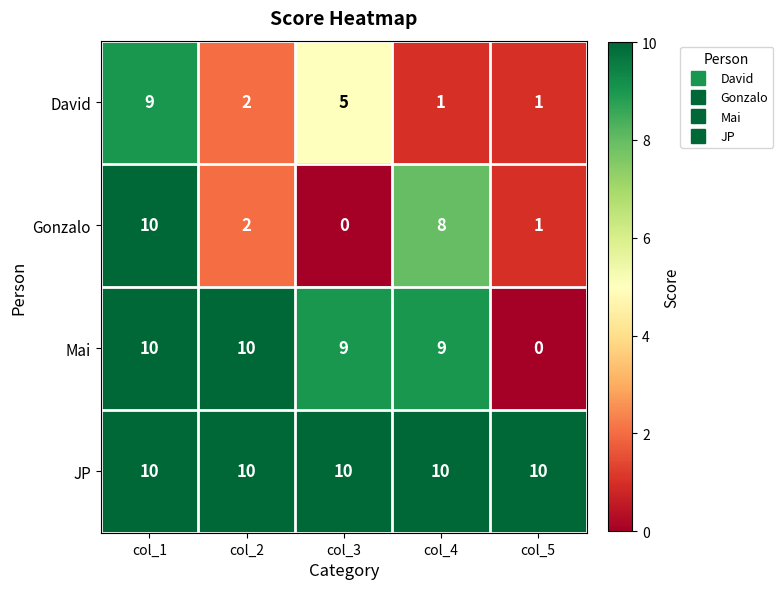

Reading right to left, extract all data points from this chart.

David: 1	1	5	2	9
Gonzalo: 1	8	0	2	10
Mai: 0	9	9	10	10
JP: 10	10	10	10	10